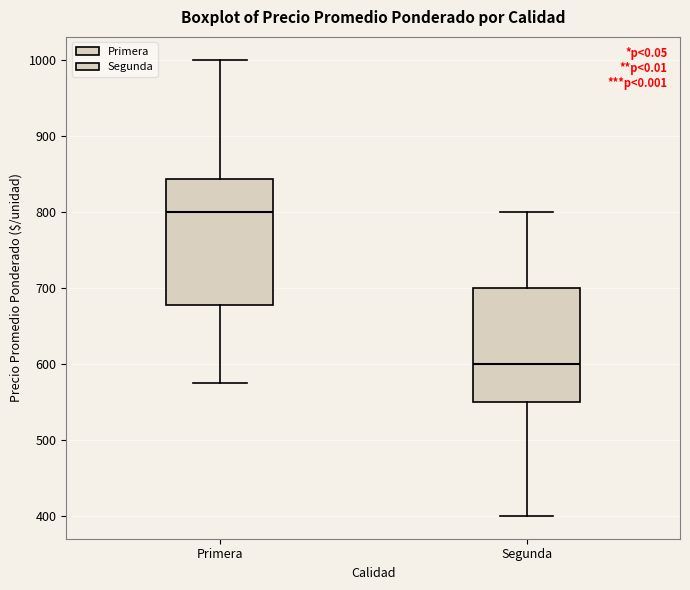

Where does the median line of the box for Segunda sit on the y-axis? The values are not printed on the chart, so give them approximately, as read against the axis.

600